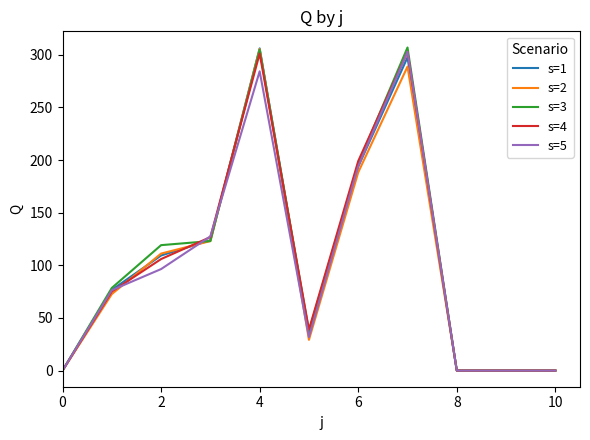

What is the greatest value displayed?

306.9